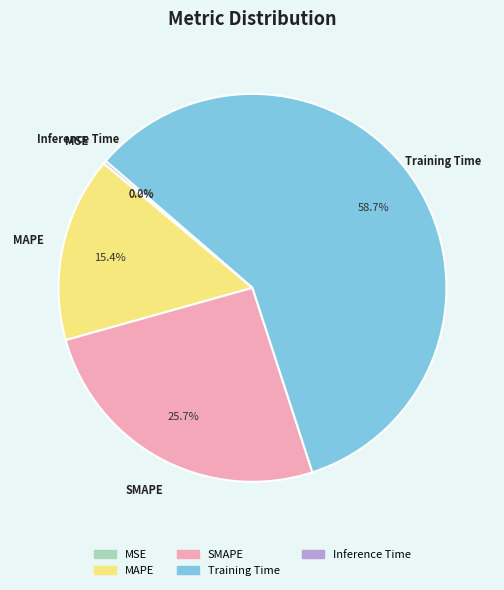

Is there any slice that represents more than half of the pie?

Yes